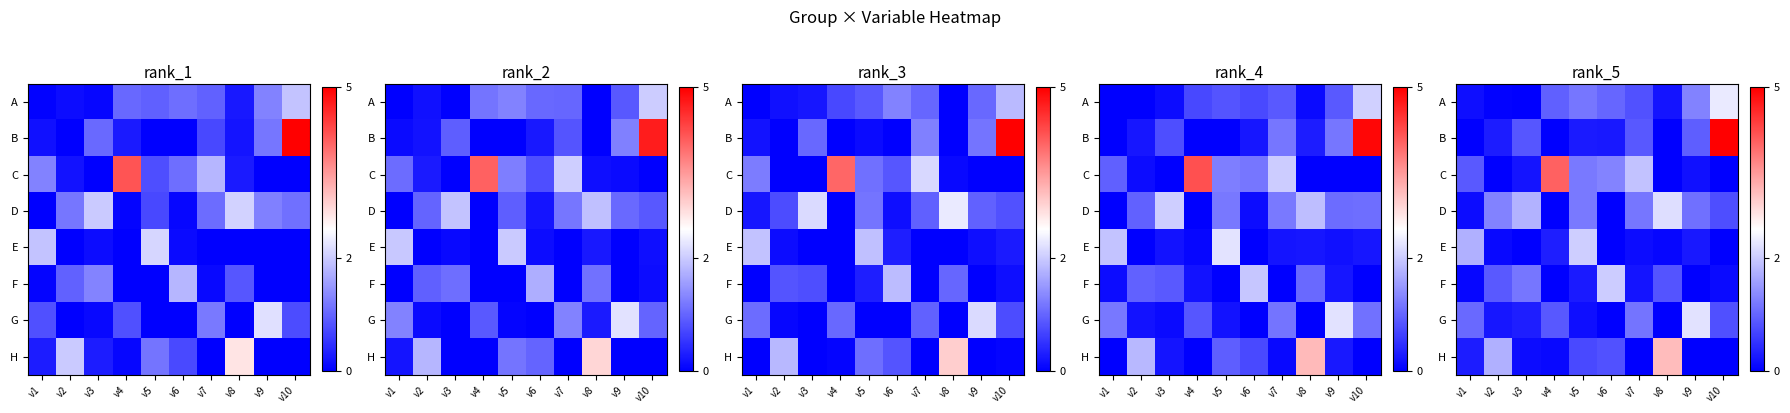

Which series changed the most between v1 and v4?

row_2